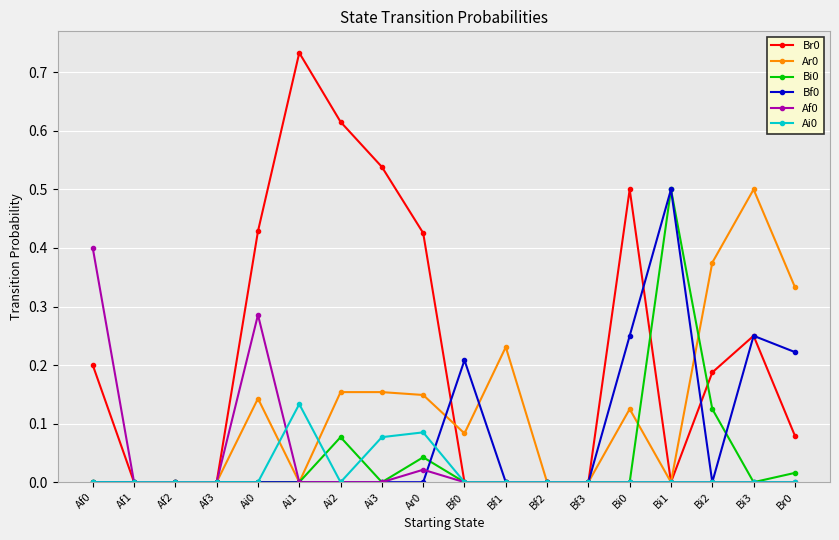

What is the label of the 15th point from the right?

Af3